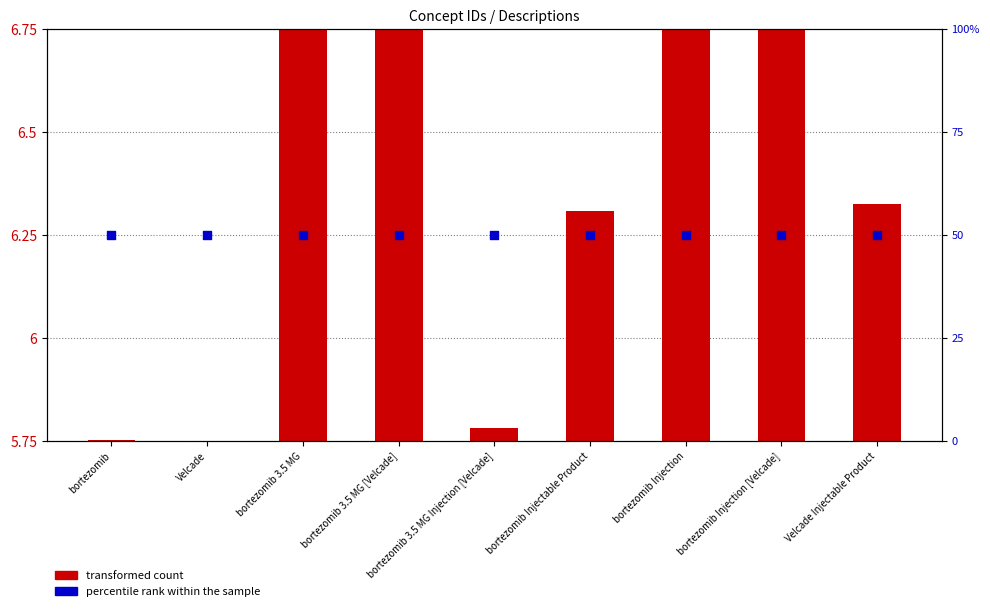

Which series contains the highest Y value?

percentile rank within the sample